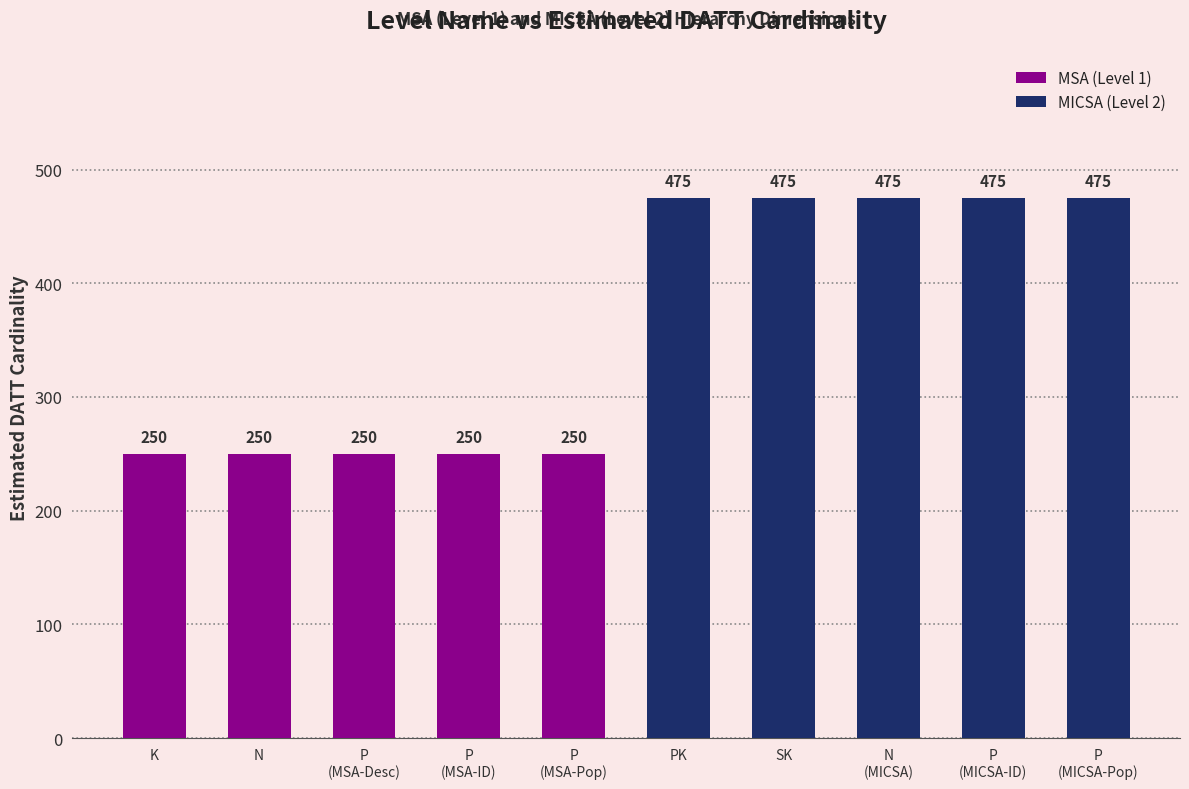

What is the difference between the values at P and K?

225